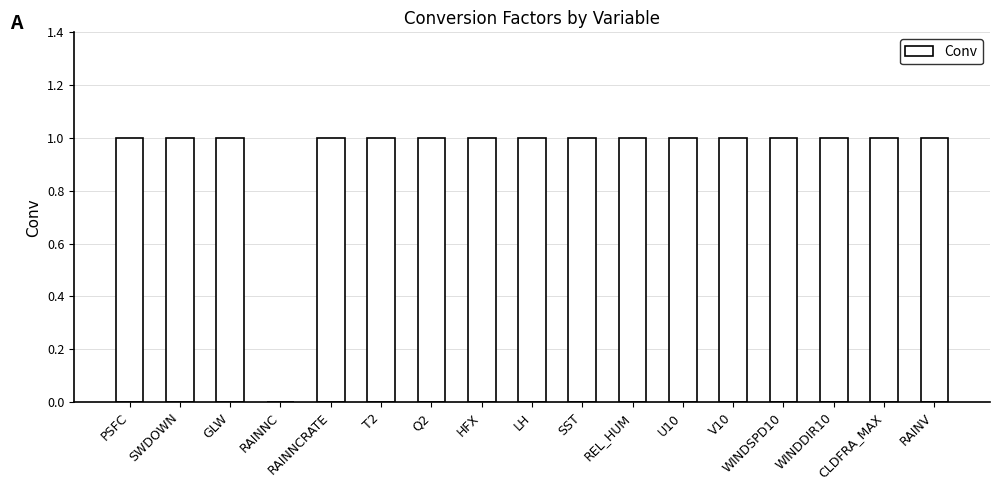

Count the values in the range 1 to 2.

16